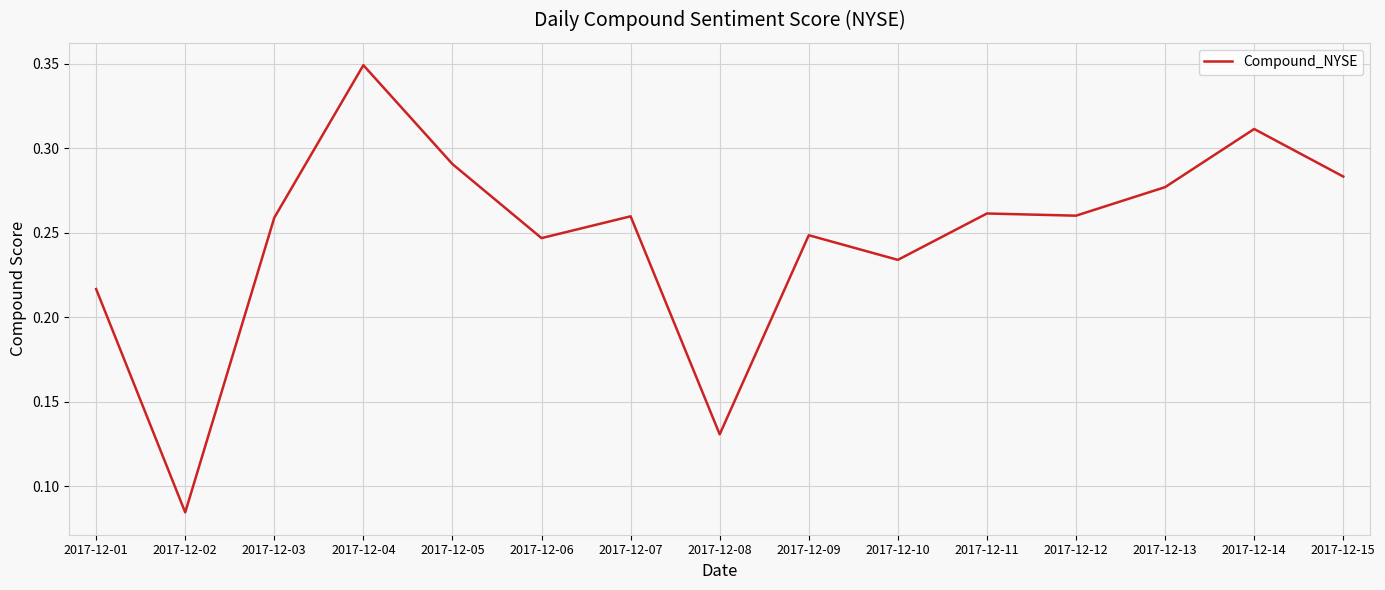

How many series are shown in this chart?

1